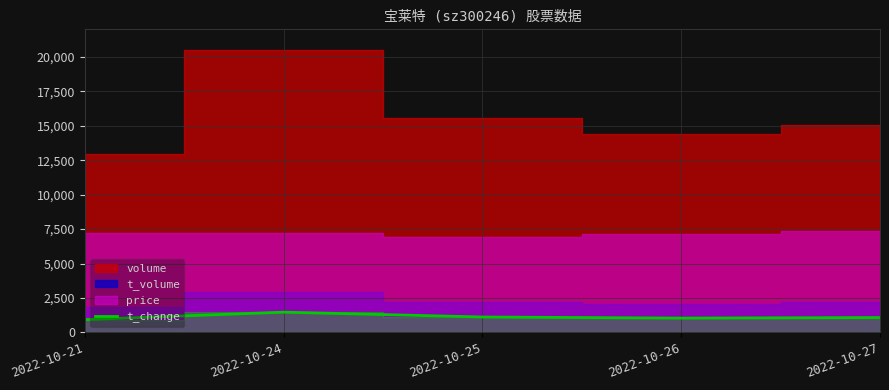

True or false: the data has more than 0 interior local peaks.

True